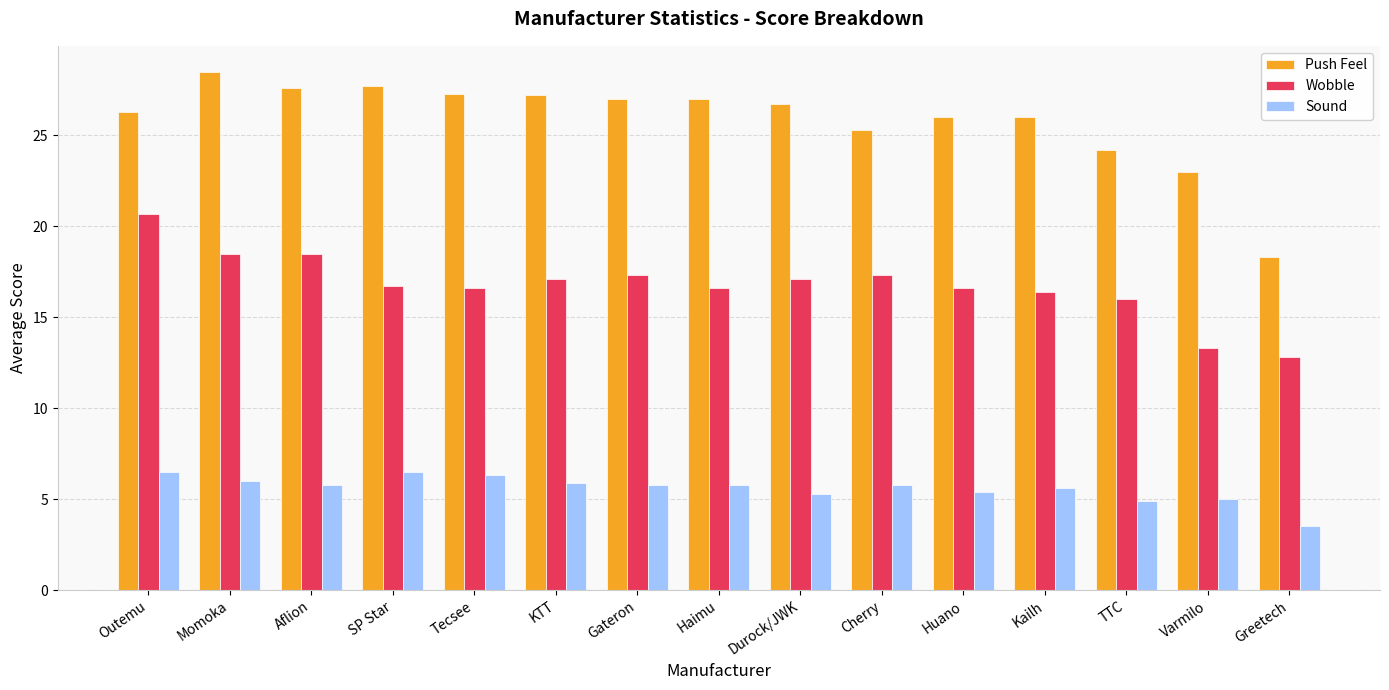

What is the minimum value for Wobble?

12.8